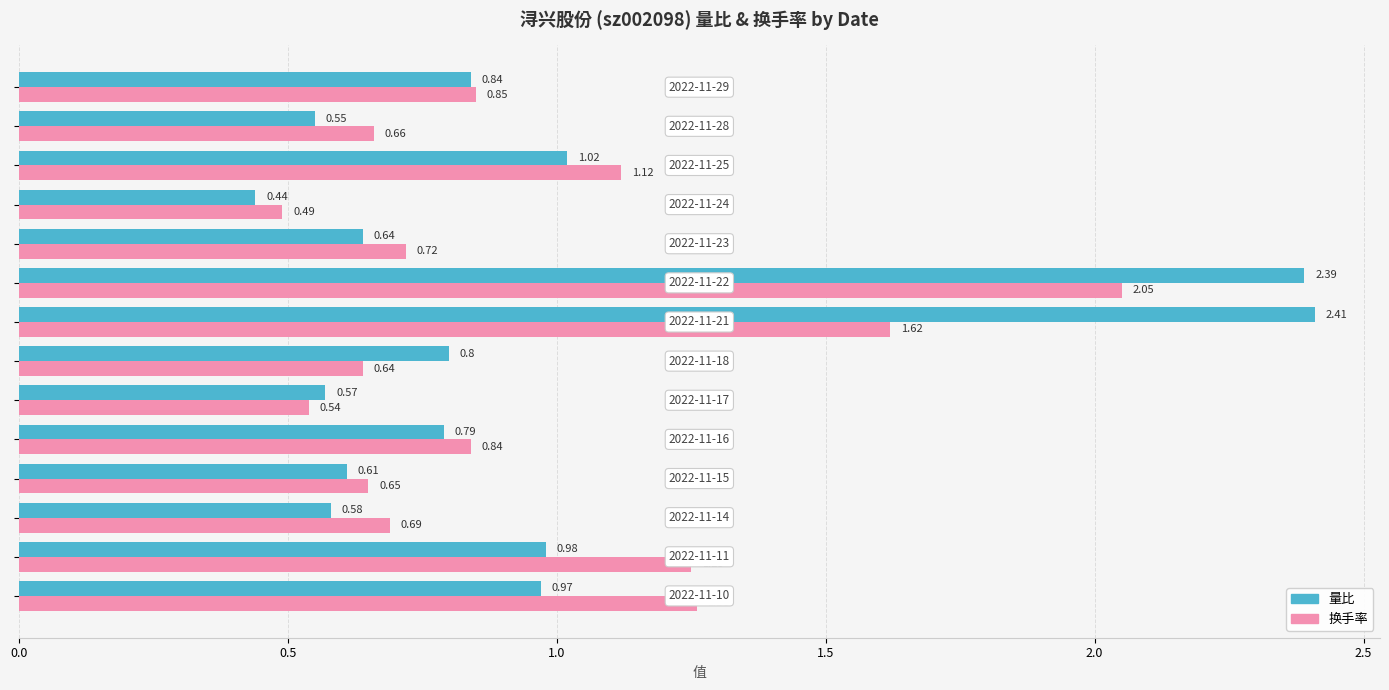

What is the sum of all 换手率 values?

13.4